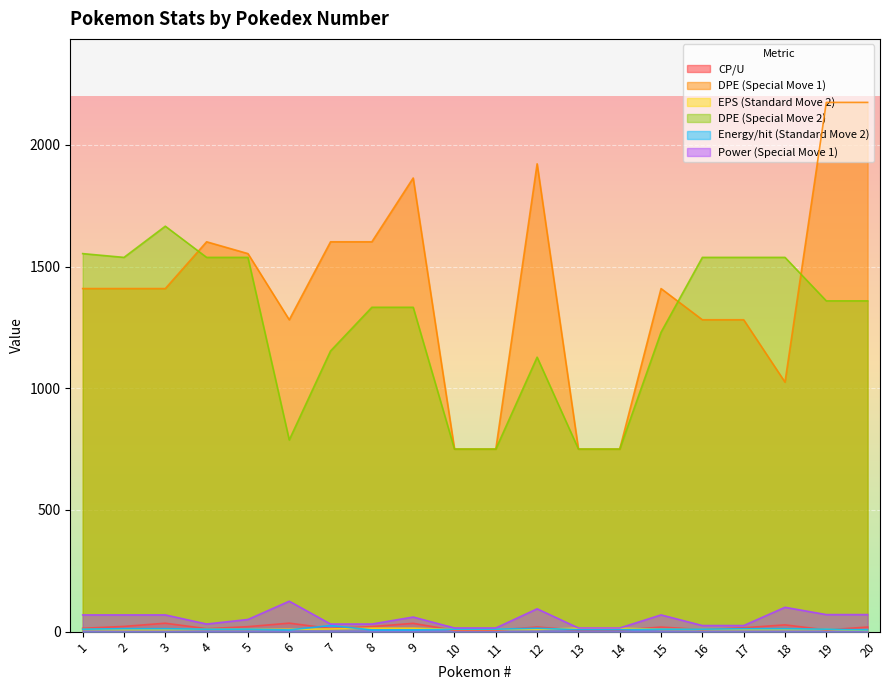

Read the DPE (Special Move 1) value at 1.

1409.4